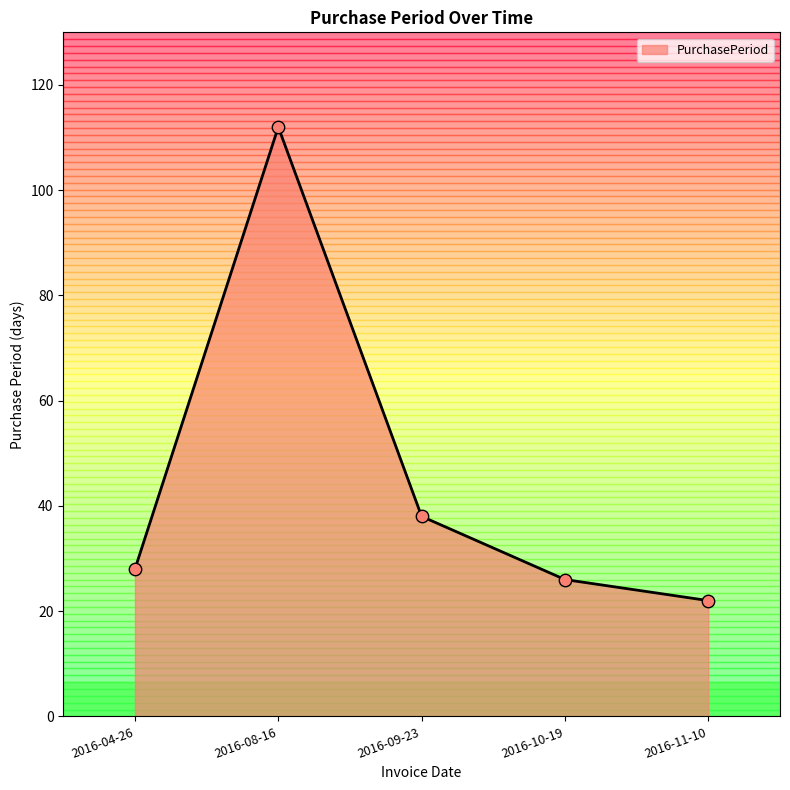

What is the change in value from 2016-10-19 to 2016-11-10?

-4